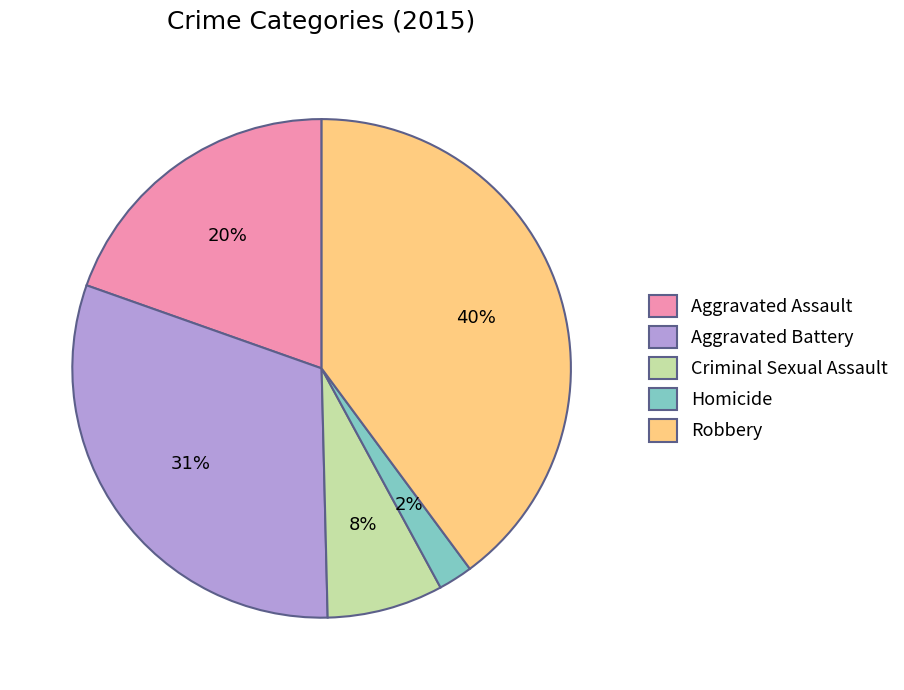

Combined, do Homicide and Aggravated Assault account for over 50%?

No